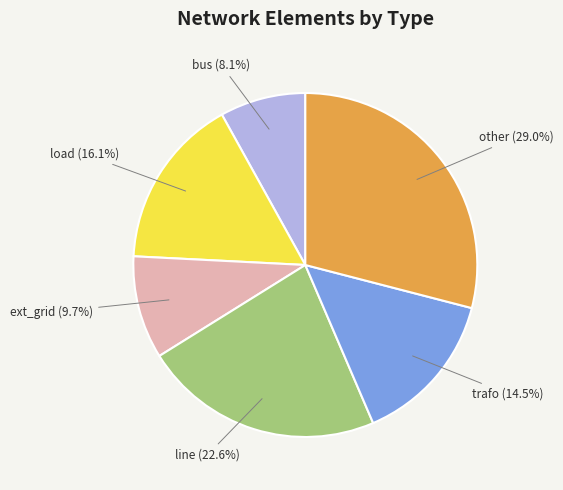

How much of the chart is everything except load?

83.9%